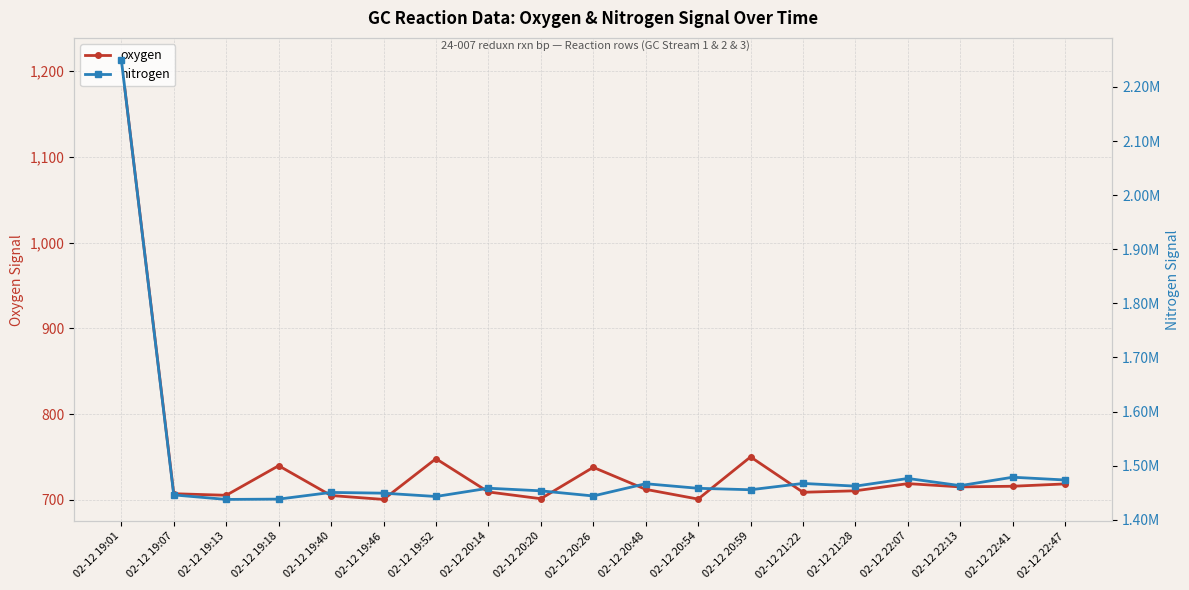

Rank the series by their average value, from highest to lowest.

nitrogen, oxygen